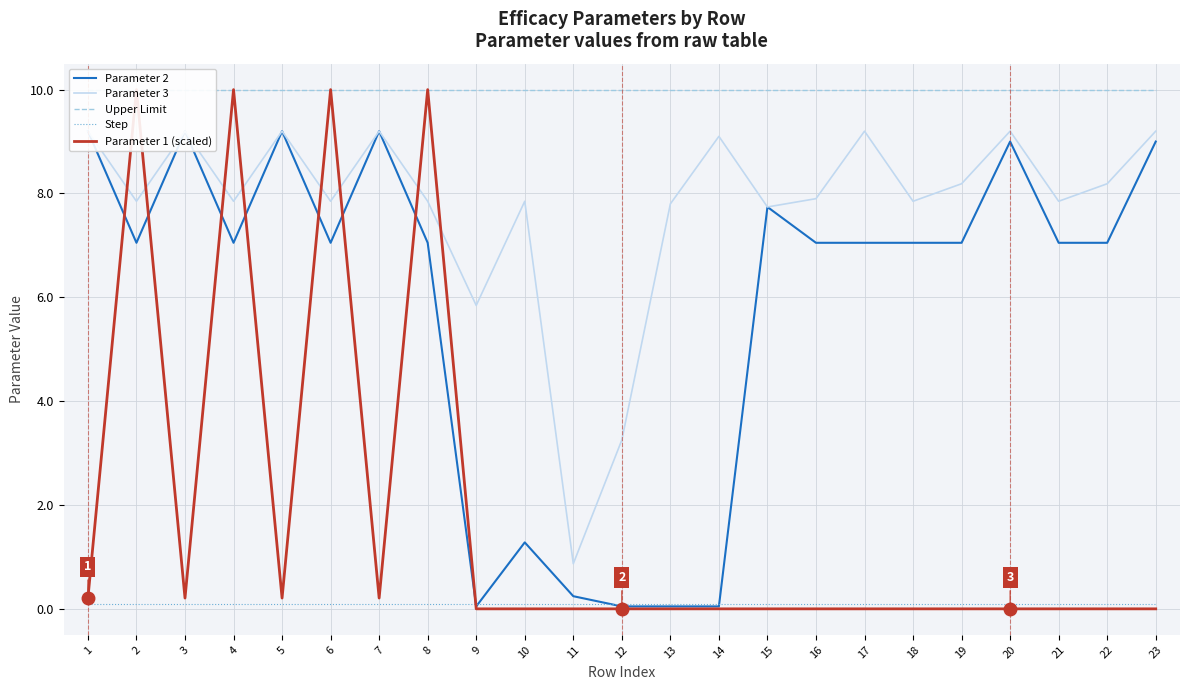

Reading left to right, what are all the values shown in this chart?

Parameter 2: 9.2	7.0	9.2	7.0	9.2	7.0	9.2	7.0	0.0	1.3	0.2	0.0	0.0	0.0	7.7	7.0	7.0	7.0	7.0	9.0	7.0	7.0	9.0
Parameter 3: 9.2	7.8	9.2	7.8	9.2	7.8	9.2	7.8	5.8	7.8	0.9	3.3	7.8	9.1	7.7	7.9	9.2	7.8	8.2	9.2	7.8	8.2	9.2
Upper Limit: 10.0	10.0	10.0	10.0	10.0	10.0	10.0	10.0	10.0	10.0	10.0	10.0	10.0	10.0	10.0	10.0	10.0	10.0	10.0	10.0	10.0	10.0	10.0
Step: 0.1	0.1	0.1	0.1	0.1	0.1	0.1	0.1	0.1	0.1	0.1	0.1	0.1	0.1	0.1	0.1	0.1	0.1	0.1	0.1	0.1	0.1	0.1
Parameter 1 (scaled): 0.2	10.0	0.2	10.0	0.2	10.0	0.2	10.0	0.0	0.0	-0.0	0.0	0.0	0.0	0.0	0.0	0.0	0.0	0.0	0.0	0.0	0.0	0.0